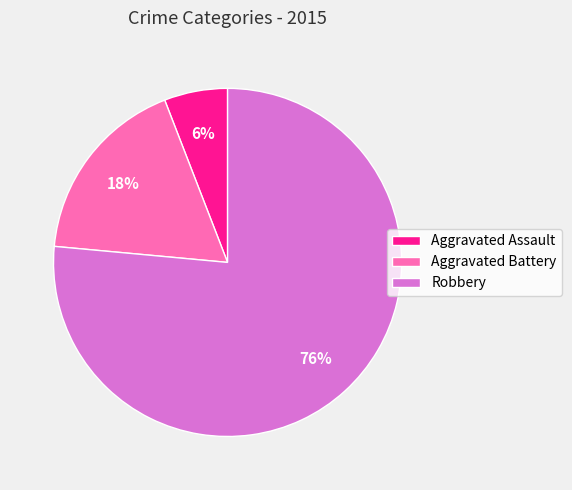

To the nearest percent, what is the combined percentage of Robbery and Aggravated Battery?

94%